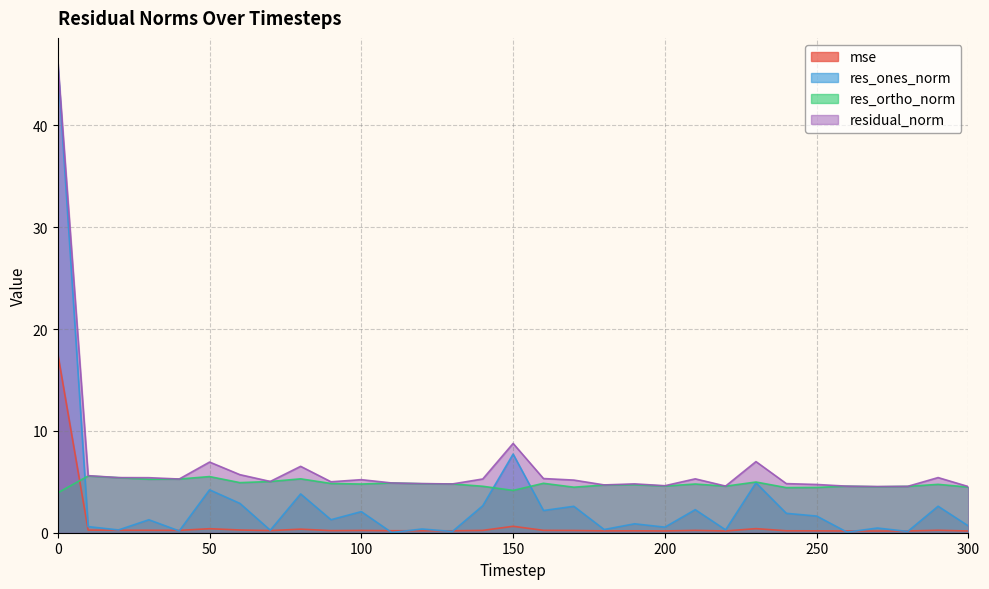

At which label is residual_norm closest to 25?

150